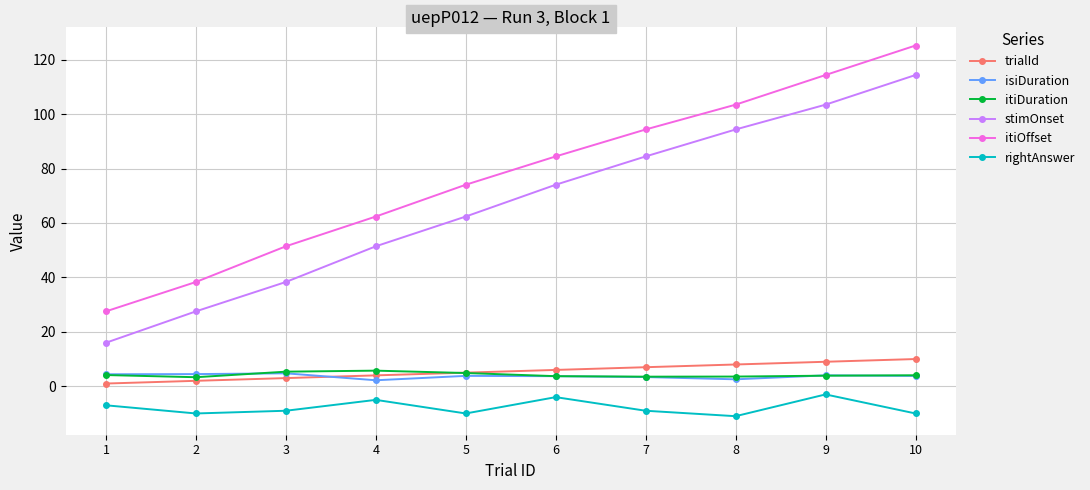

What is the average value of the rightAnswer series?

-7.8